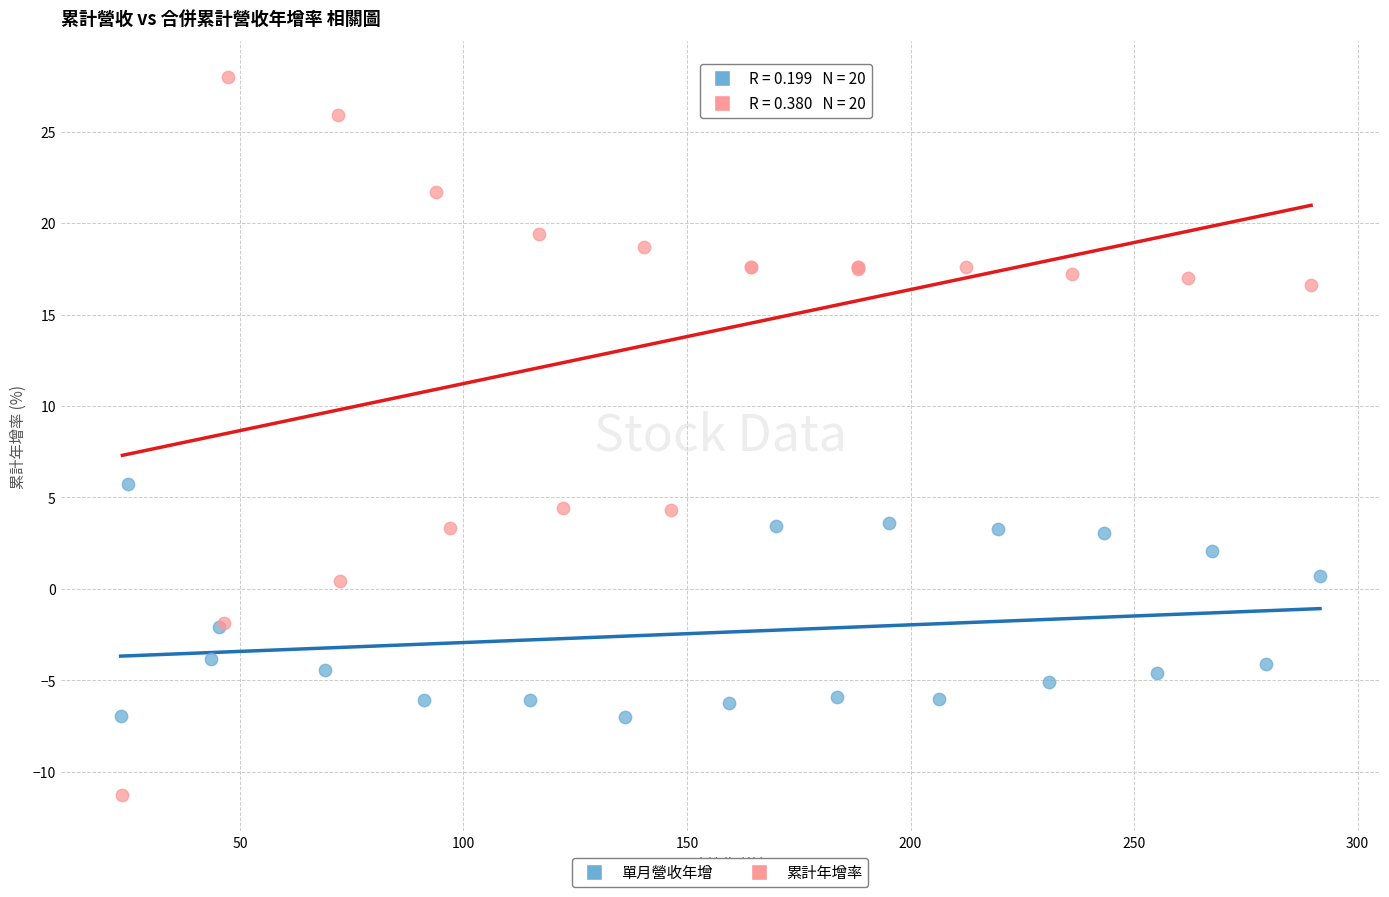

Which series contains the lowest Y value?

累計年增率